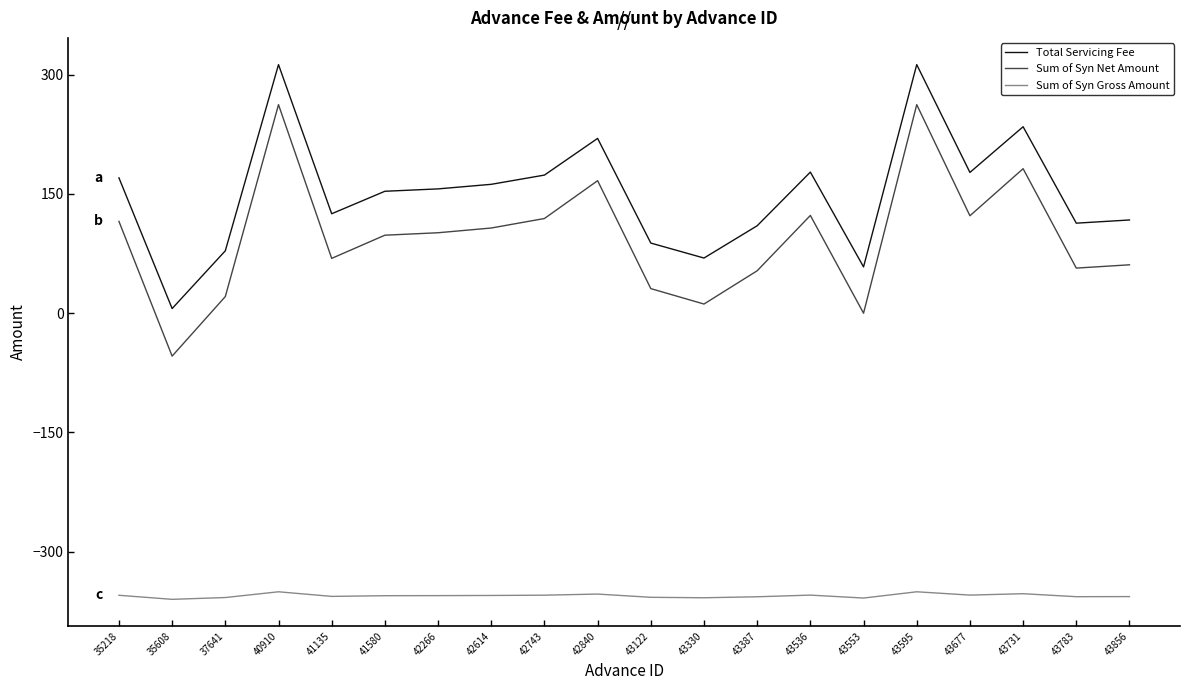

Rank the series by their maximum value, from highest to lowest.

Total Servicing Fee, Sum of Syn Net Amount, Sum of Syn Gross Amount